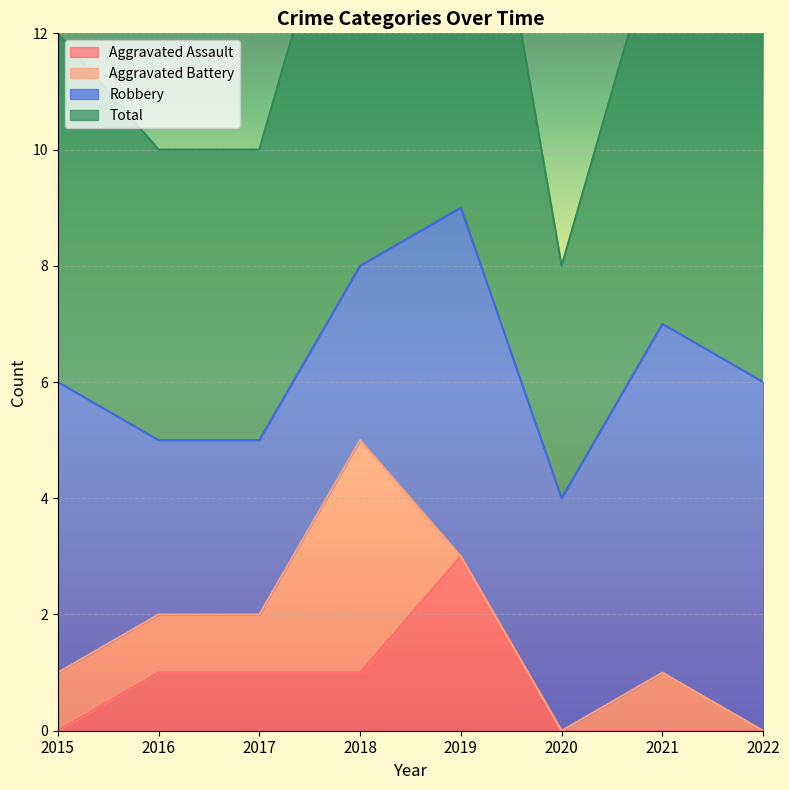

How many data points in Aggravated Assault are above 1?

1